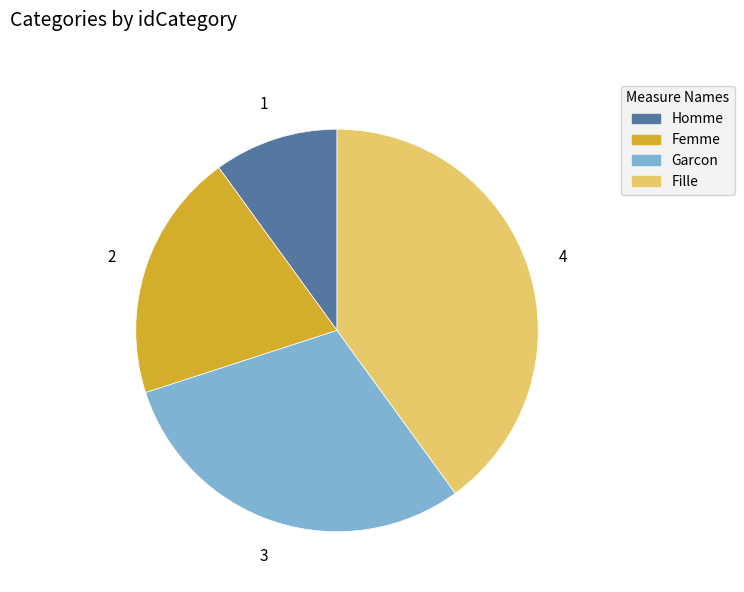

Is there any slice that represents more than half of the pie?

No